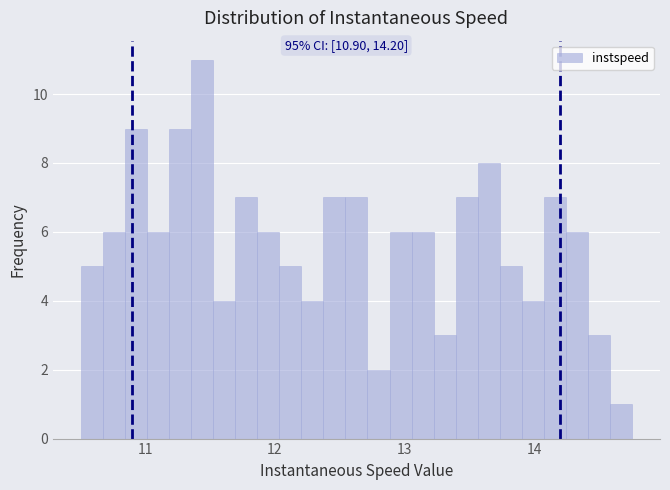

Around what value on the x-axis is the tallest bar? Give the approximate position of its centre, as read against the axis.

11.4